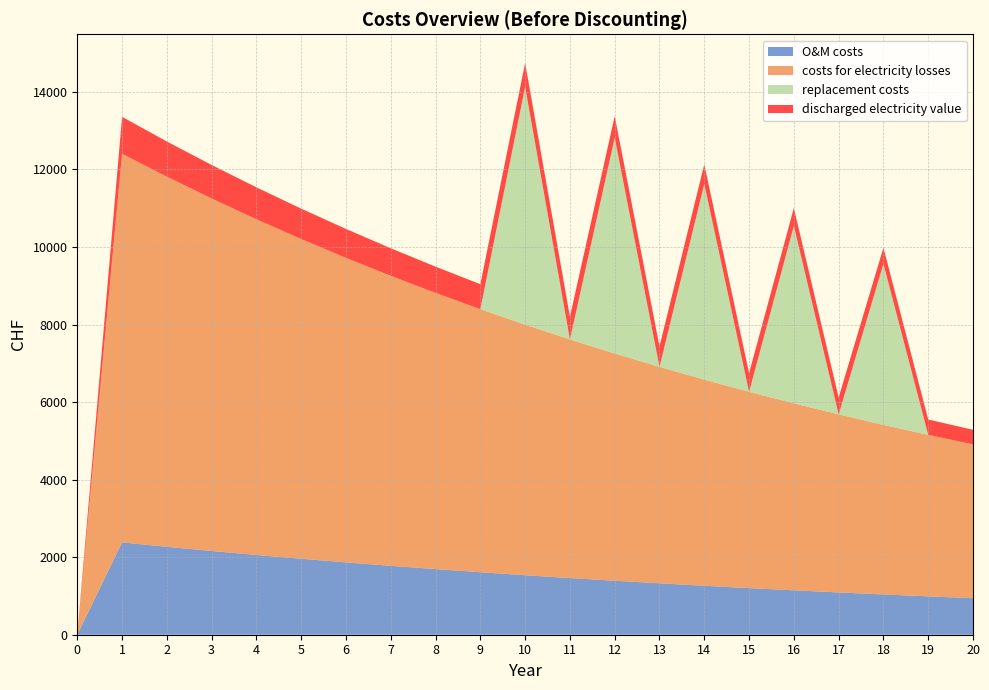

Reading left to right, extract all data points from this chart.

O&M costs: 0.0	2381.0	2267.6	2159.6	2056.8	1958.8	1865.5	1776.7	1692.1	1611.5	1534.8	1461.7	1392.1	1325.8	1262.7	1202.5	1145.3	1090.7	1038.8	989.3	942.2
costs for electricity losses: 0.0	10025.1	9547.7	9093.0	8660.0	8247.6	7854.9	7480.9	7124.6	6785.4	6462.2	6154.5	5861.4	5582.3	5316.5	5063.3	4822.2	4592.6	4373.9	4165.6	3967.3
replacement costs: 0.0	0.0	0.0	0.0	0.0	0.0	0.0	0.0	0.0	0.0	6139.1	0.0	5568.4	0.0	5050.7	0.0	4581.1	0.0	4155.2	0.0	0.0
discharged electricity value: 0.0	952.4	907.0	863.8	822.7	783.5	746.2	710.7	676.8	644.6	613.9	584.7	556.8	530.3	505.1	481.0	458.1	436.3	415.5	395.7	376.9